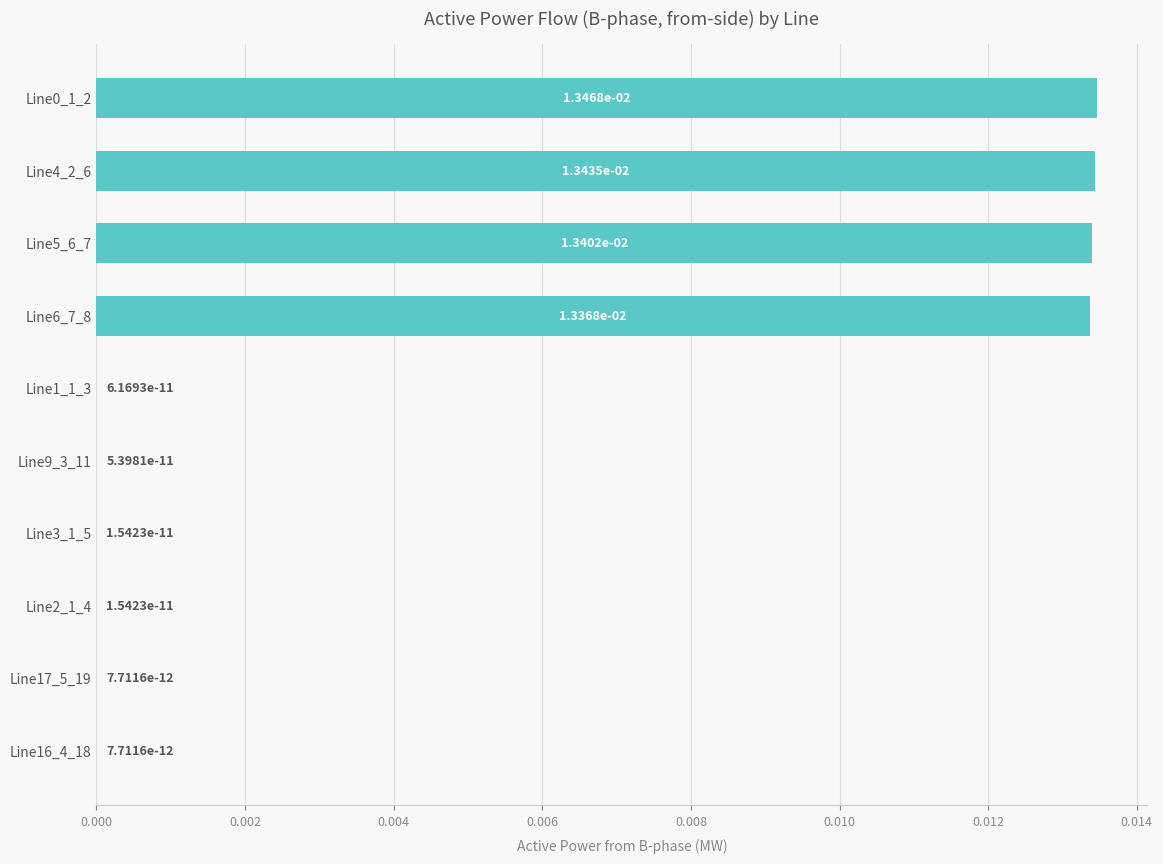

The value at Line2_1_4 is 0.0. True or false?

True